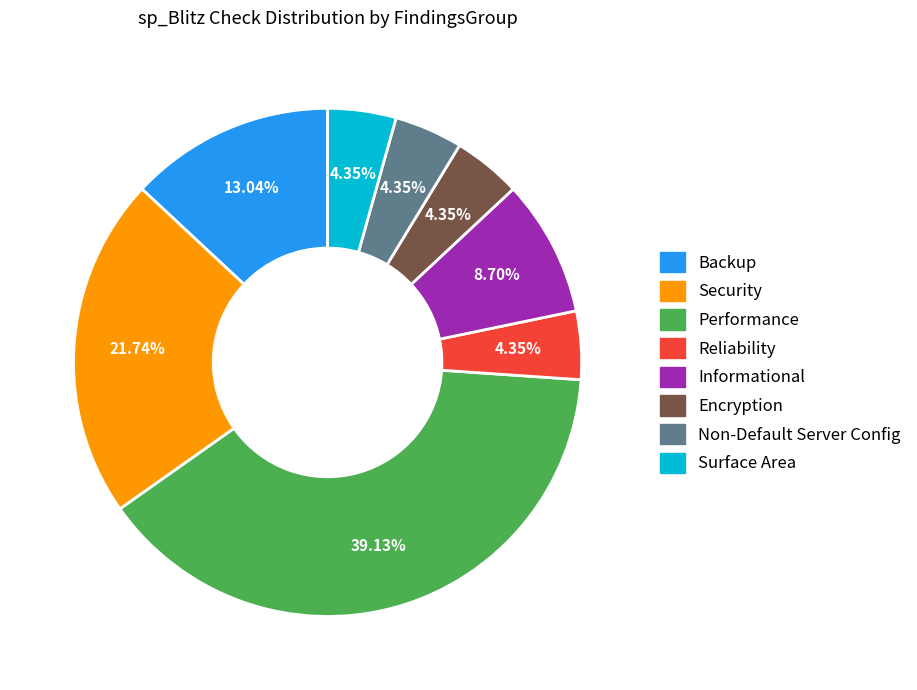

Is there any slice that represents more than half of the pie?

No